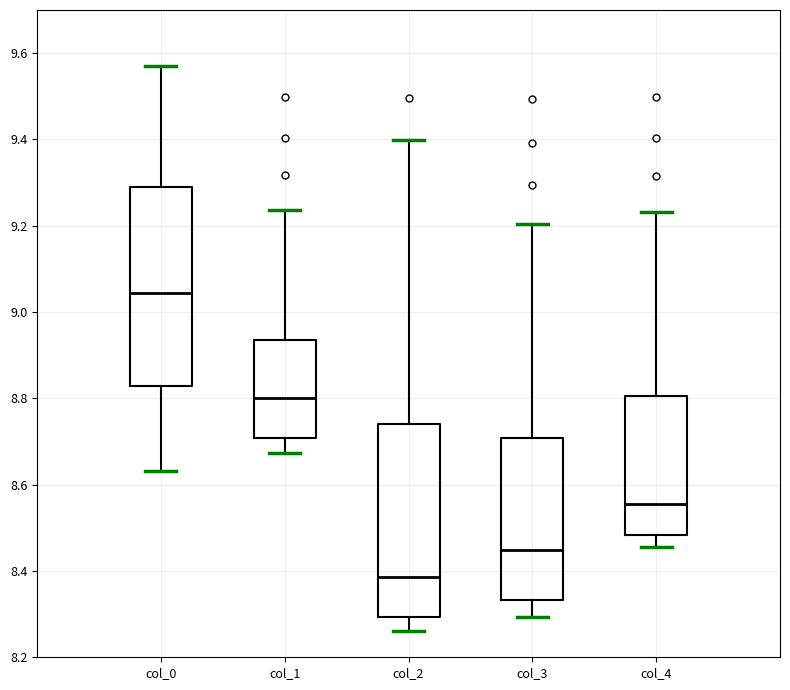

Reading left to right, read every box against the y-axis: the position of its median line, the range the box covers, and the ends of its whiskers. The values are not printed on the chart, so give them approximately, as read against the axis.

col_0: median 9.04, box 8.82 to 9.30, whiskers 8.64 to 9.56
col_1: median 8.80, box 8.70 to 8.94, whiskers 8.68 to 9.24
col_2: median 8.38, box 8.30 to 8.74, whiskers 8.26 to 9.40
col_3: median 8.44, box 8.34 to 8.70, whiskers 8.30 to 9.20
col_4: median 8.56, box 8.48 to 8.80, whiskers 8.46 to 9.24